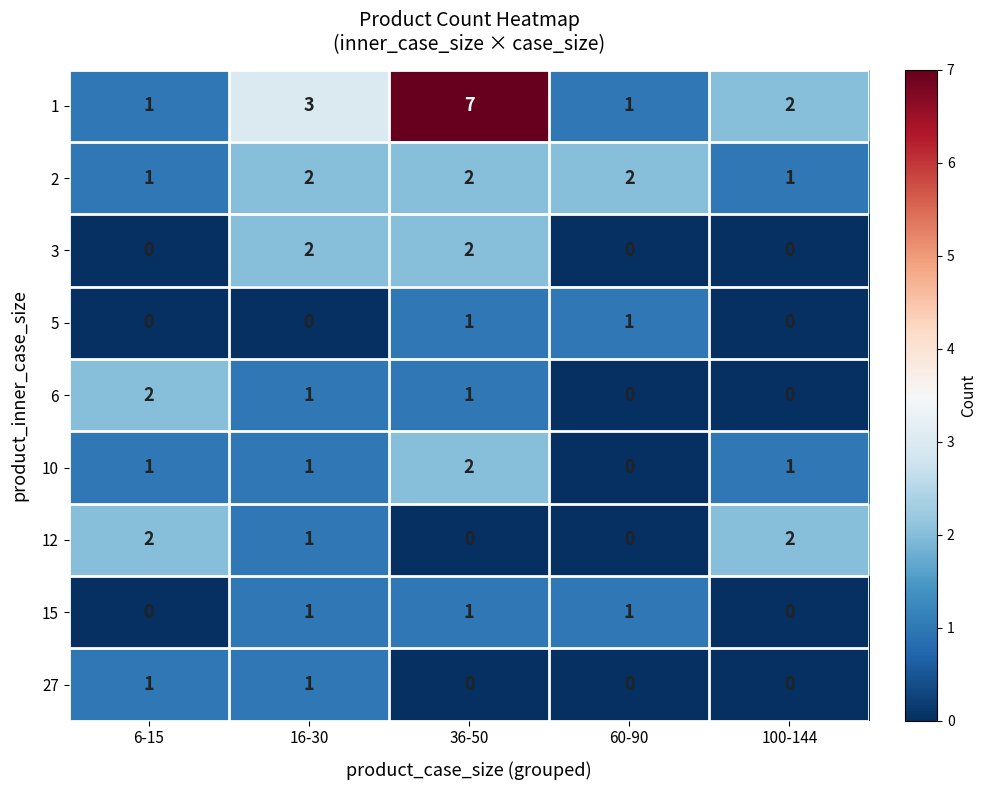

What is the total value across all series at 60-90?

5